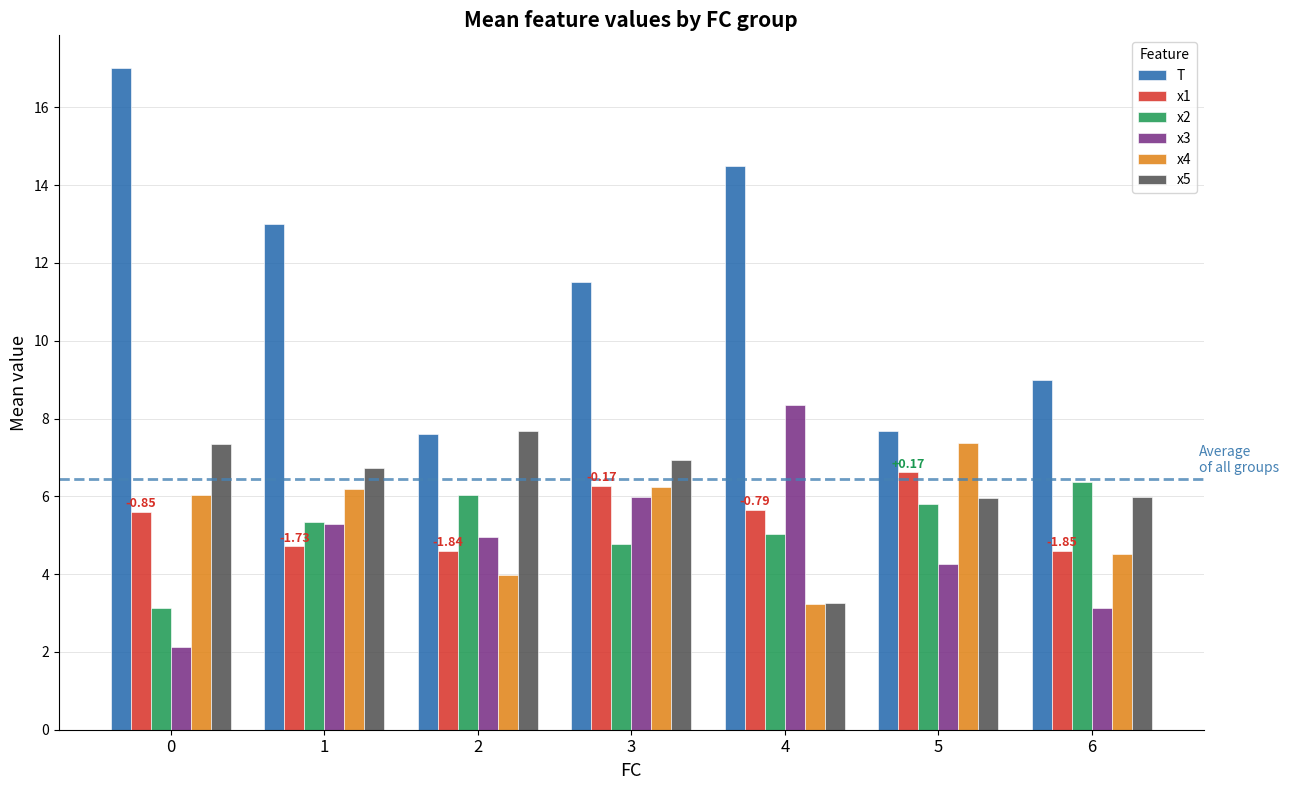

What are all the series names shown in the legend?

T, x1, x2, x3, x4, x5